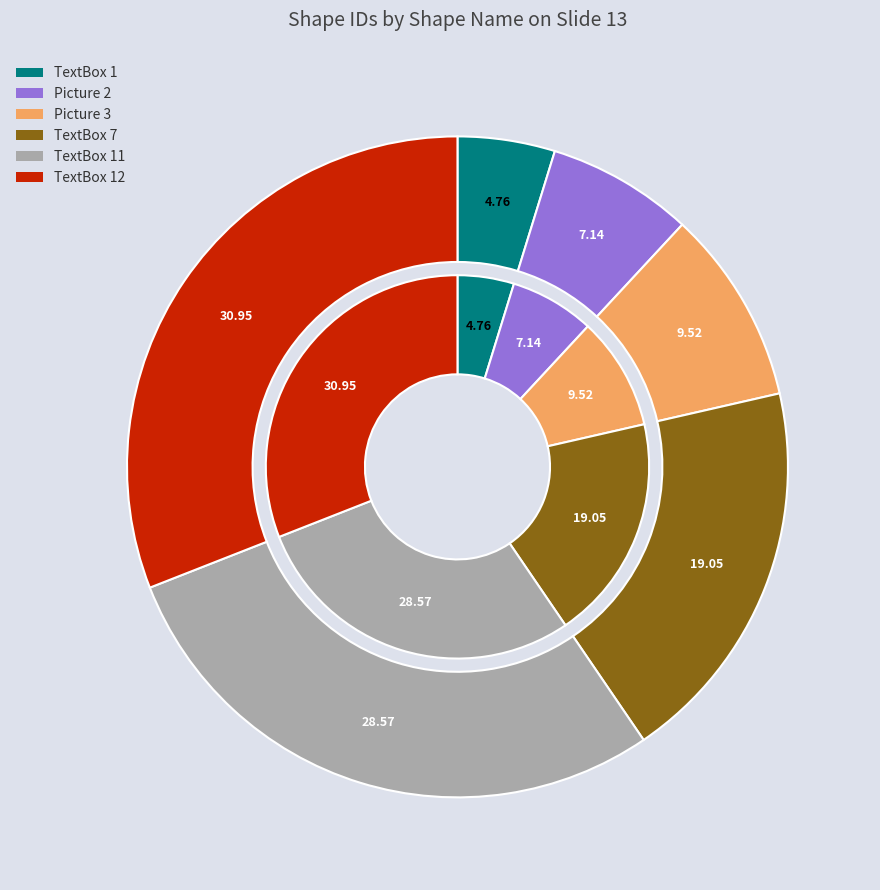

True or false: TextBox 11 accounts for 17% of the total.

False